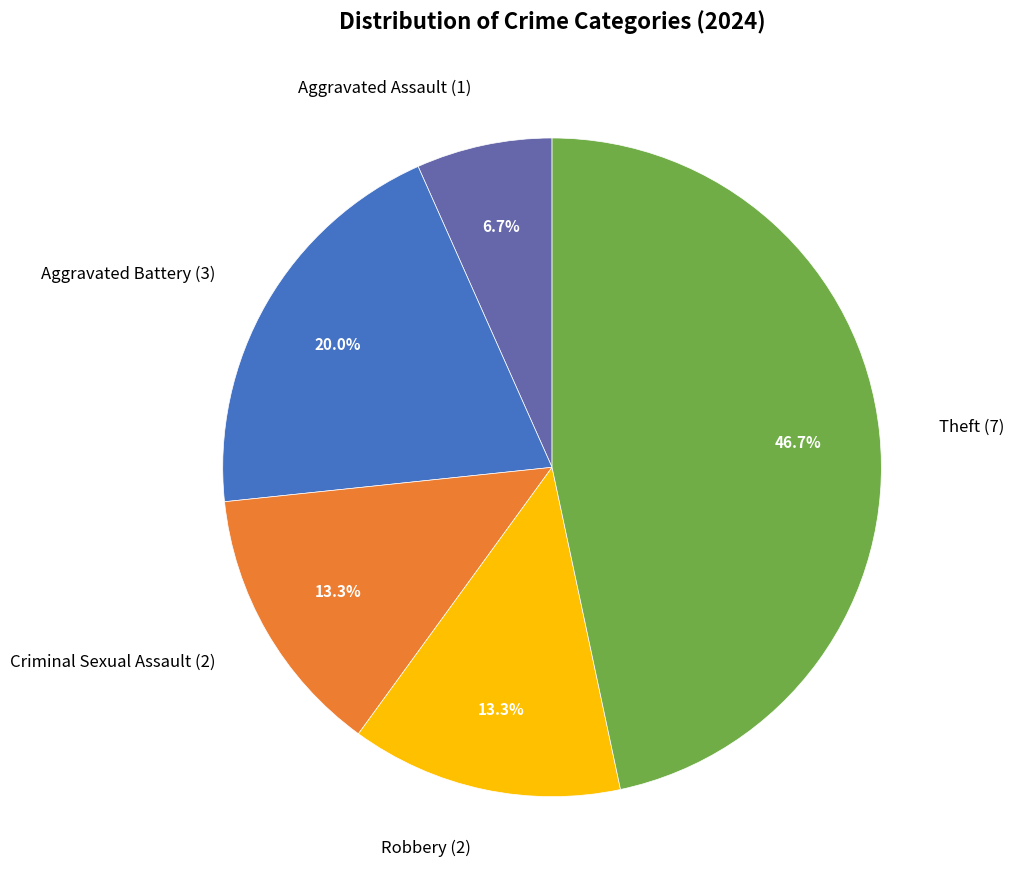

Is there a majority slice in this chart?

No